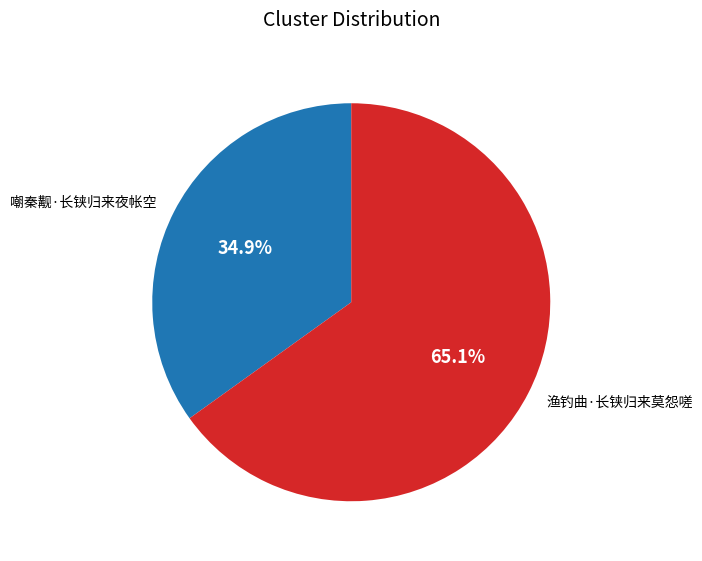

What is the largest slice in the pie chart?

渔钓曲·长铗归来莫怨嗟